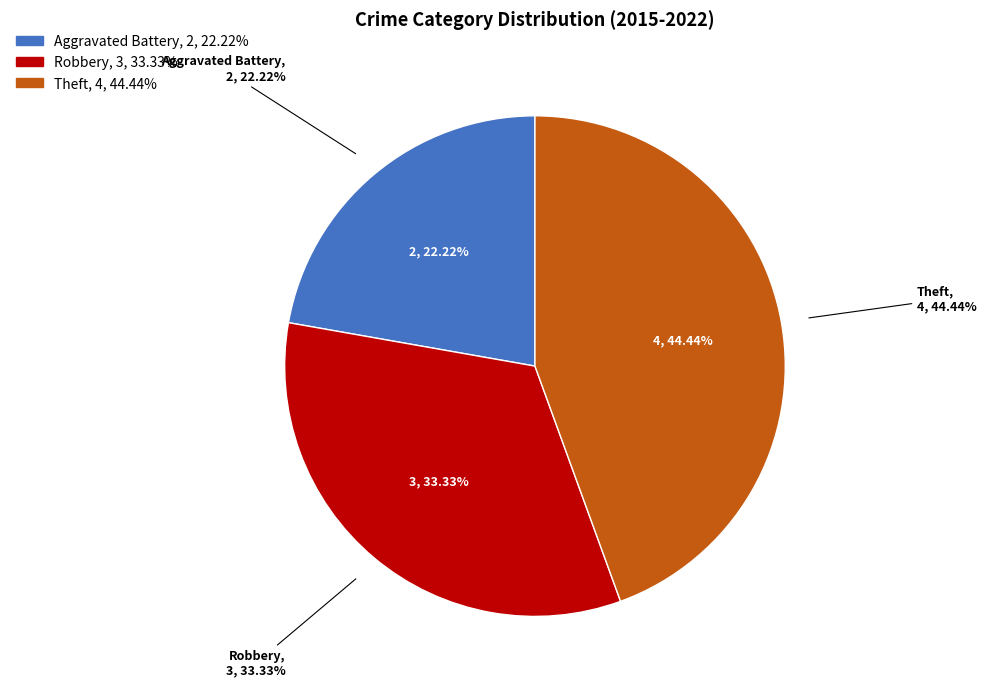

Which category has the smallest portion of the pie?

Aggravated Battery